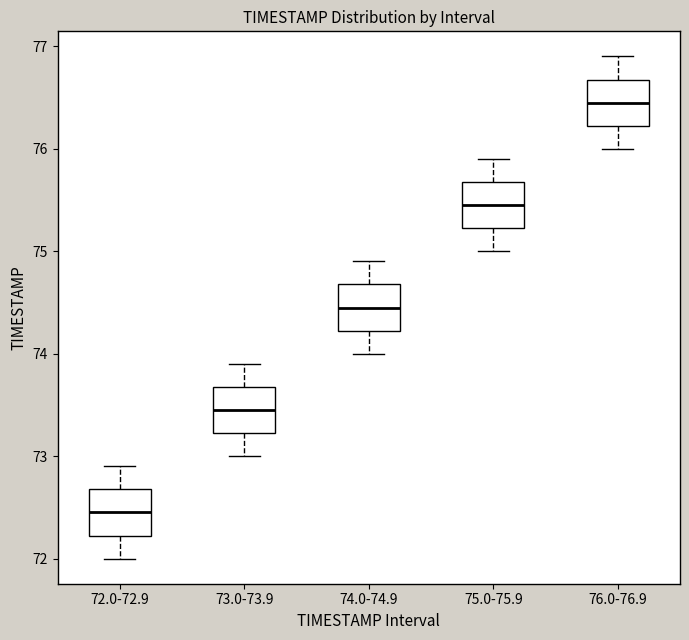

Reading left to right, transcribe this box plot: for each box, give where its median line is, the range the box spans, and where its two whiskers end, as read against the y-axis. The values are not printed on the chart, so give them approximately, as read against the axis.

72.0-72.9: median 72.5, box 72.2 to 72.7, whiskers 72.0 to 72.9
73.0-73.9: median 73.5, box 73.2 to 73.7, whiskers 73.0 to 73.9
74.0-74.9: median 74.5, box 74.2 to 74.7, whiskers 74.0 to 74.9
75.0-75.9: median 75.5, box 75.2 to 75.7, whiskers 75.0 to 75.9
76.0-76.9: median 76.5, box 76.2 to 76.7, whiskers 76.0 to 76.9